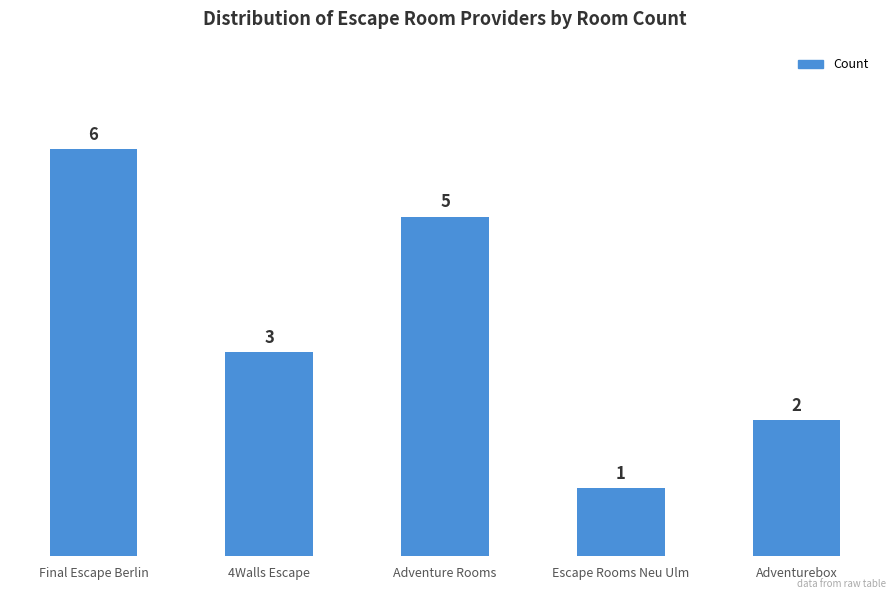

At which category does the chart reach its minimum across all series?

Escape Rooms Neu Ulm